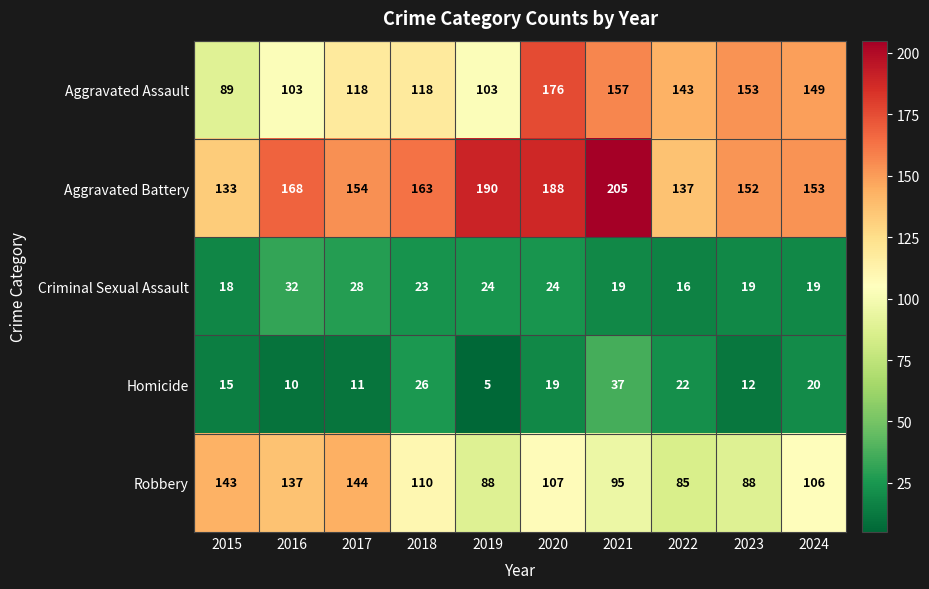

Which label corresponds to the smallest value in the chart?

2019